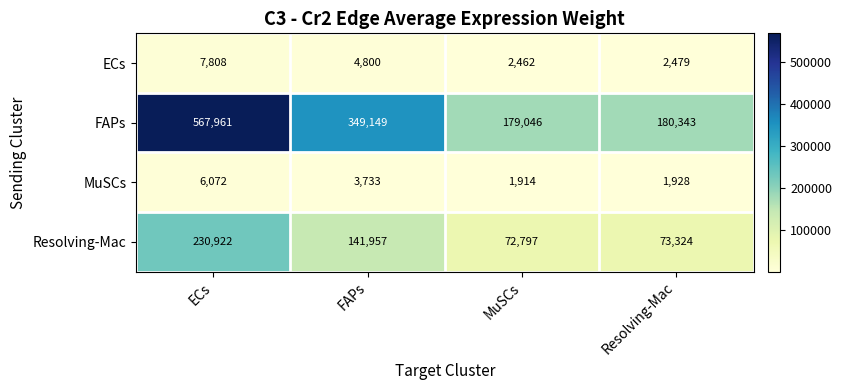

At which category is the sum across all series the highest?

ECs